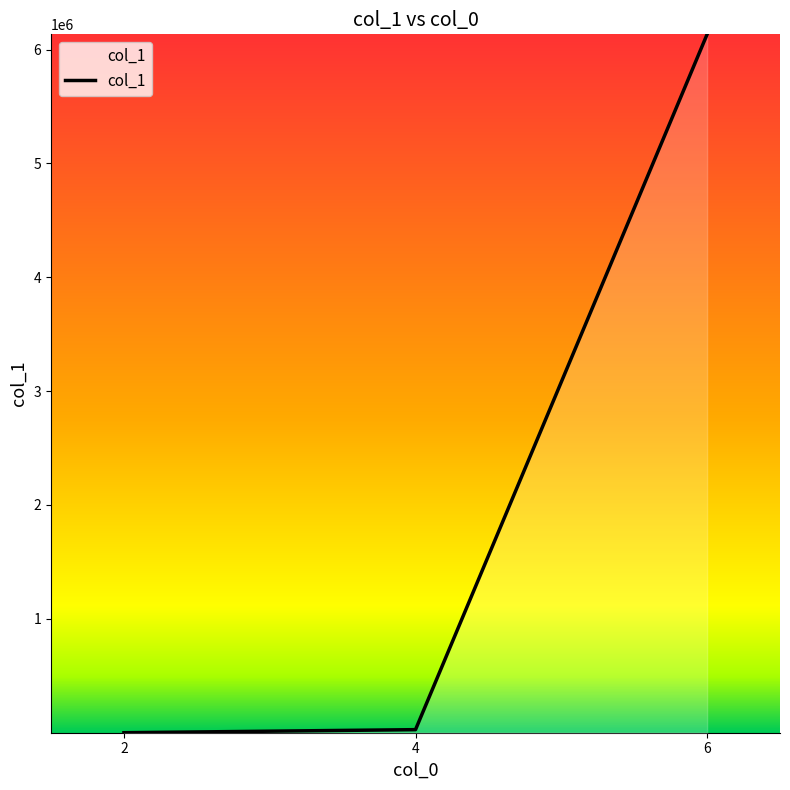

Which label corresponds to the largest value in the chart?

6